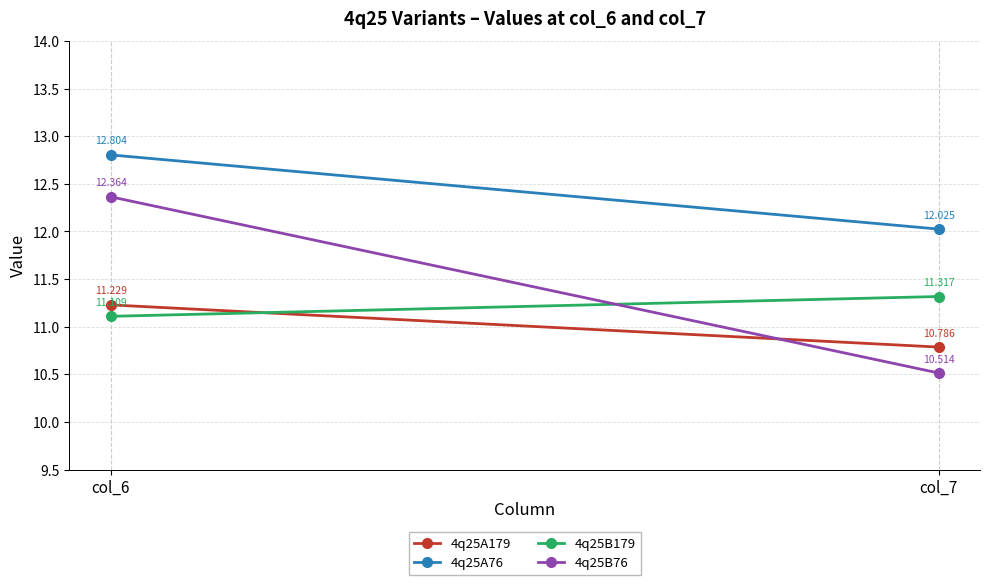

Count the 4q25B76 values in the range 10 to 12.

1